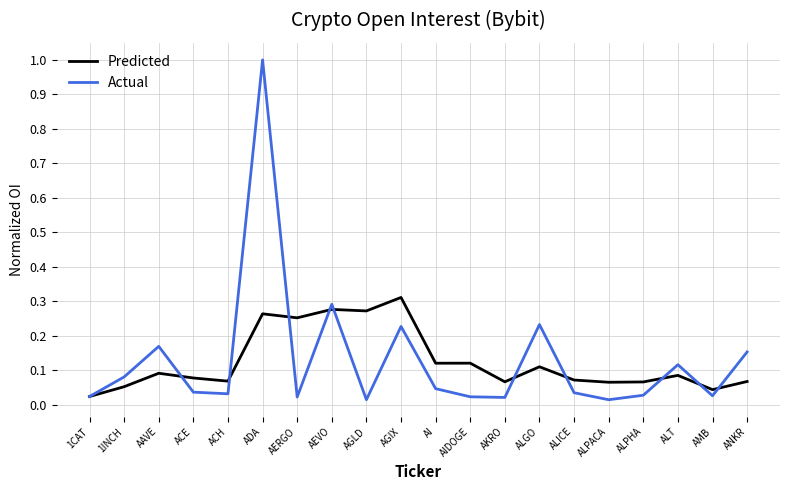

What are all the series names shown in the legend?

Predicted, Actual